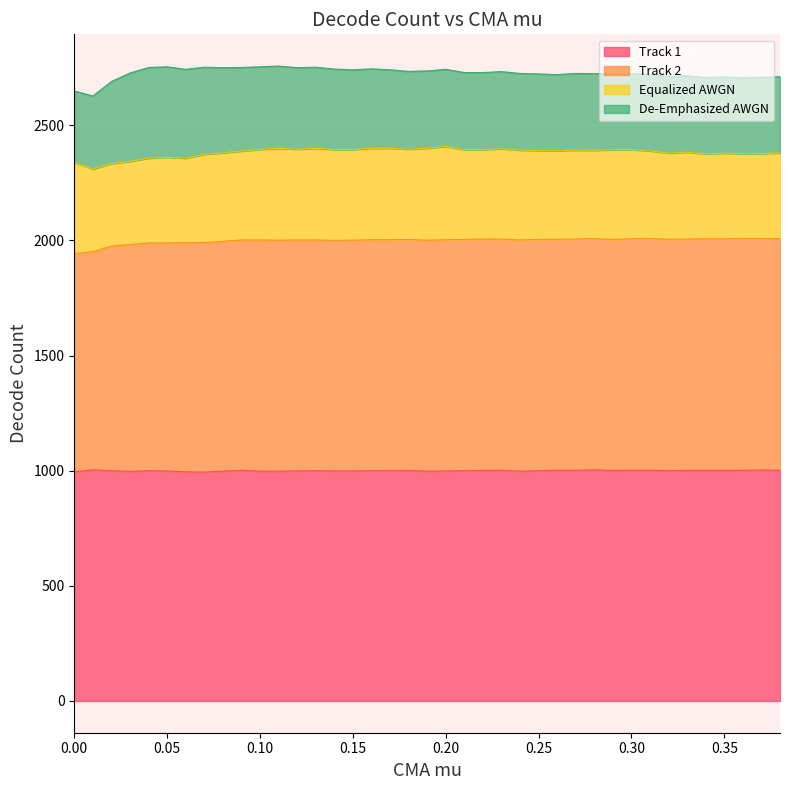

What is the difference between the maximum and minimum values in the Track 2 series?

65